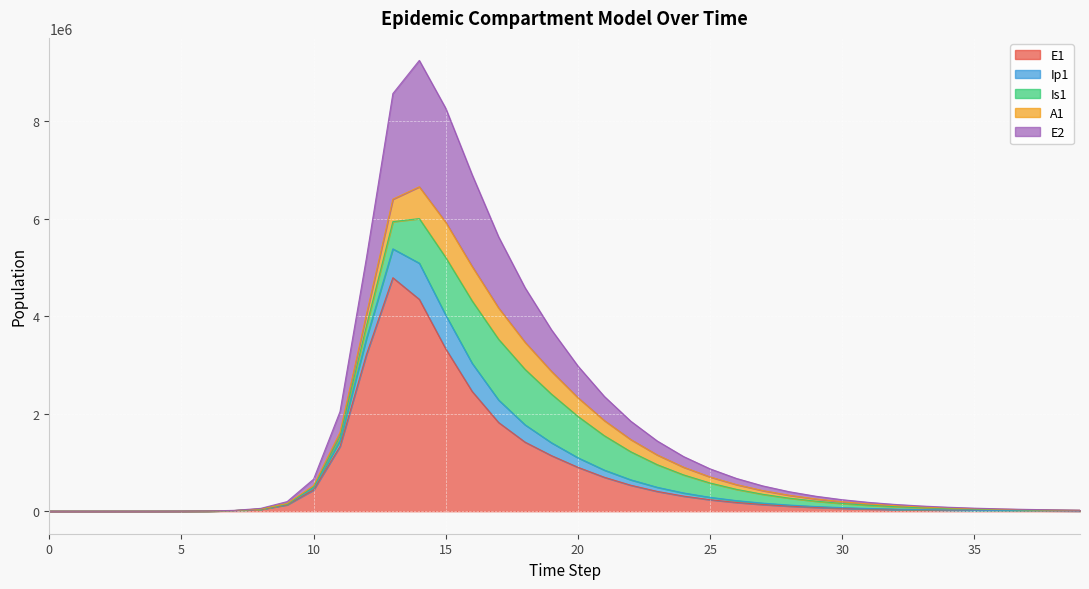

Read the E2 value at 3.

95.7